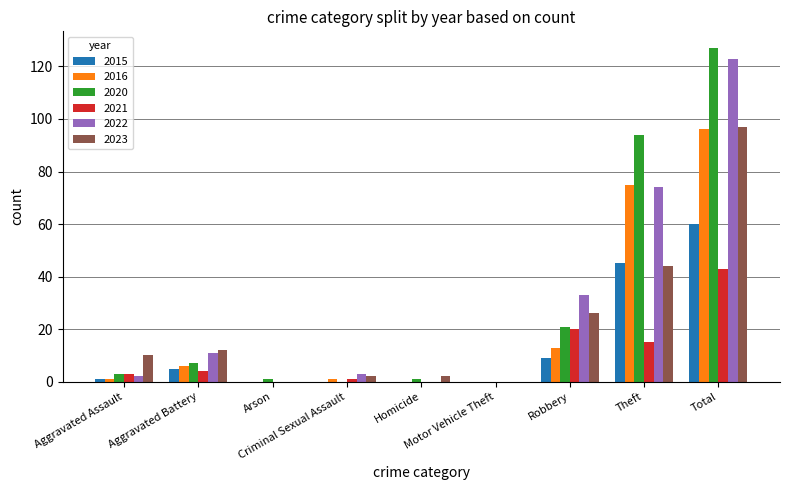

What is the sum of all 2023 values?

193